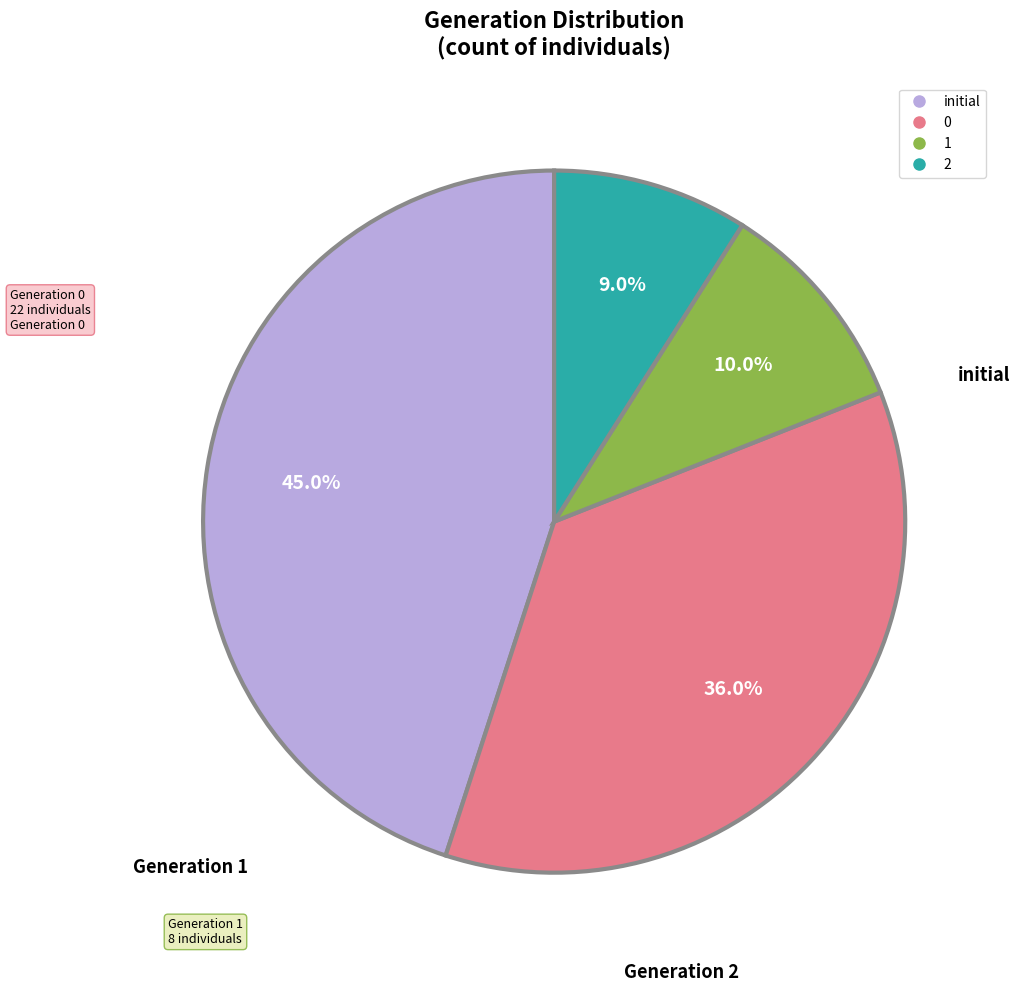

What percentage do initial and 0 together represent?

81.0%